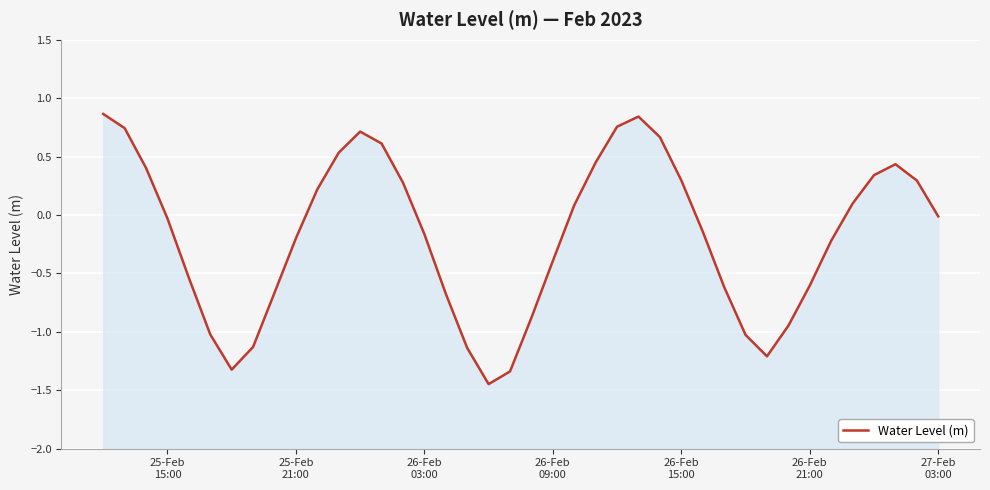

Reading left to right, extract all data points from this chart.

0.9	0.7	0.4	-0.0	-0.5	-1.0	-1.3	-1.1	-0.7	-0.2	0.2	0.5	0.7	0.6	0.3	-0.2	-0.7	-1.1	-1.4	-1.3	-0.9	-0.4	0.1	0.4	0.8	0.8	0.7	0.3	-0.1	-0.6	-1.0	-1.2	-0.9	-0.6	-0.2	0.1	0.3	0.4	0.3	-0.0